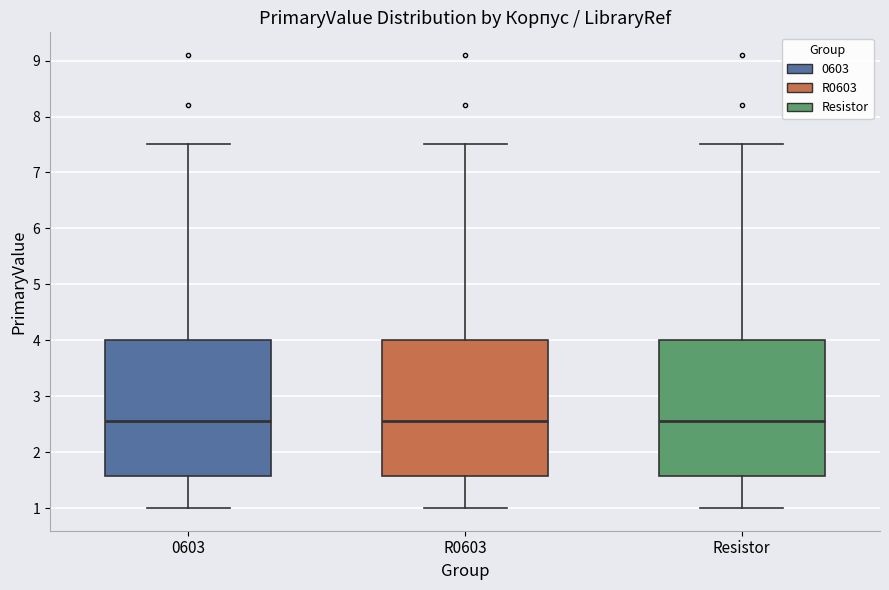

Where is the upper edge of the box for Resistor on the y-axis? The values are not printed on the chart, so give them approximately, as read against the axis.

4.0